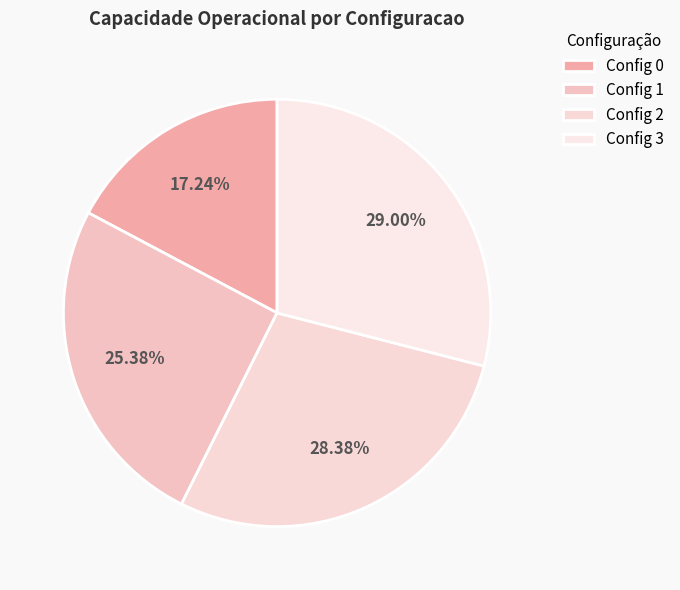

Is there any slice that represents more than half of the pie?

No